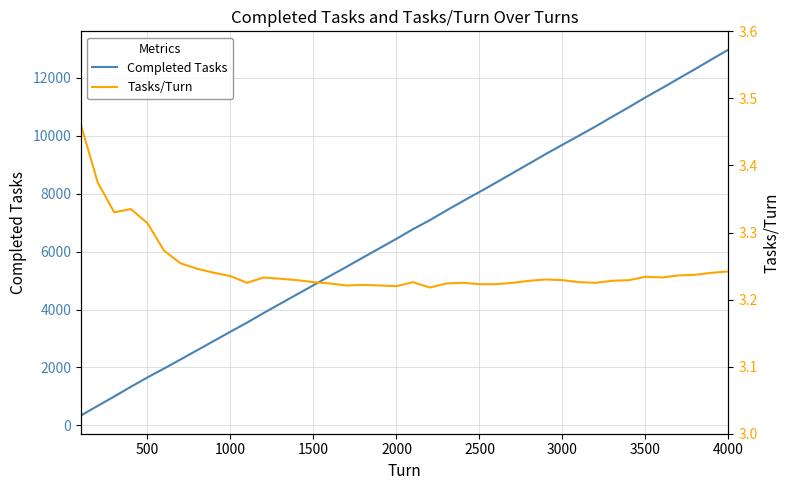

What is the highest value of the Completed Tasks series?

12968